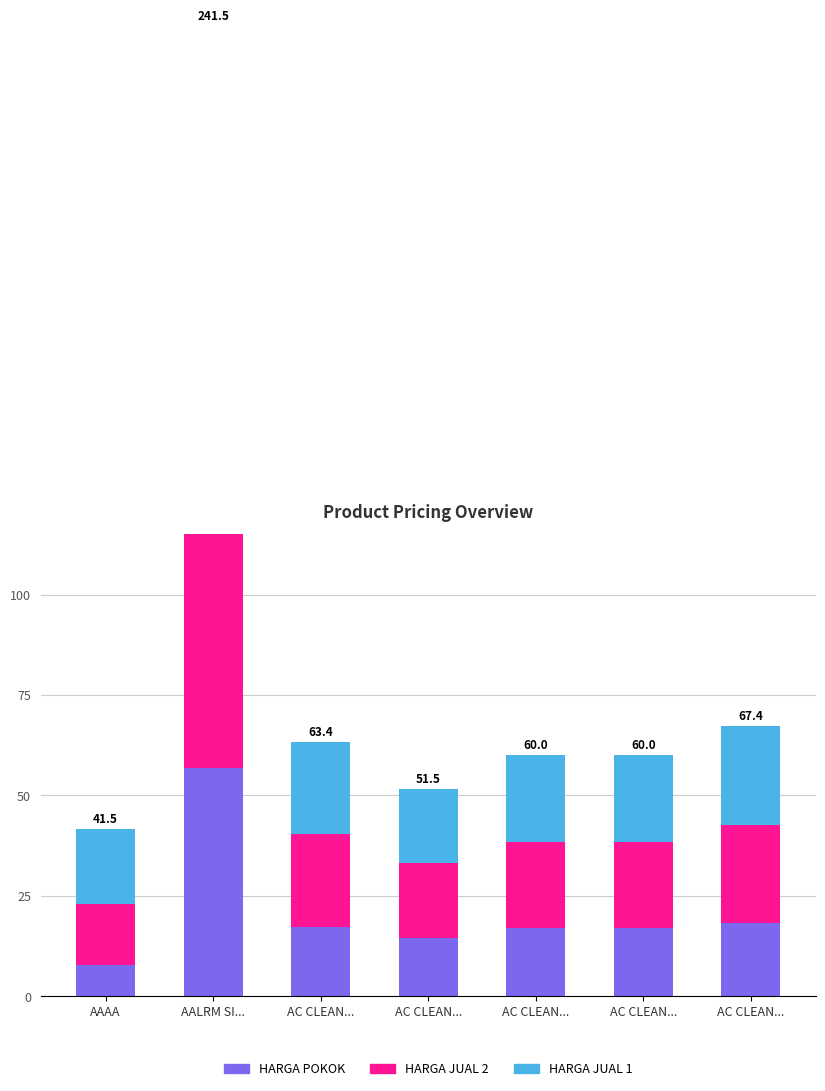

Which category has the highest value across all series?

AALRM SI...